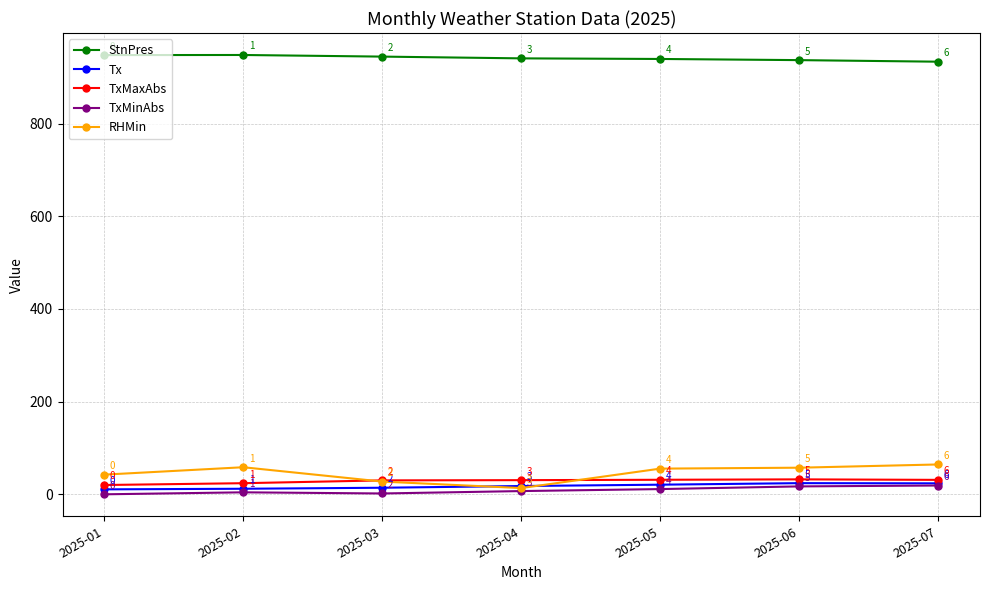

What is the greatest value displayed?

948.7